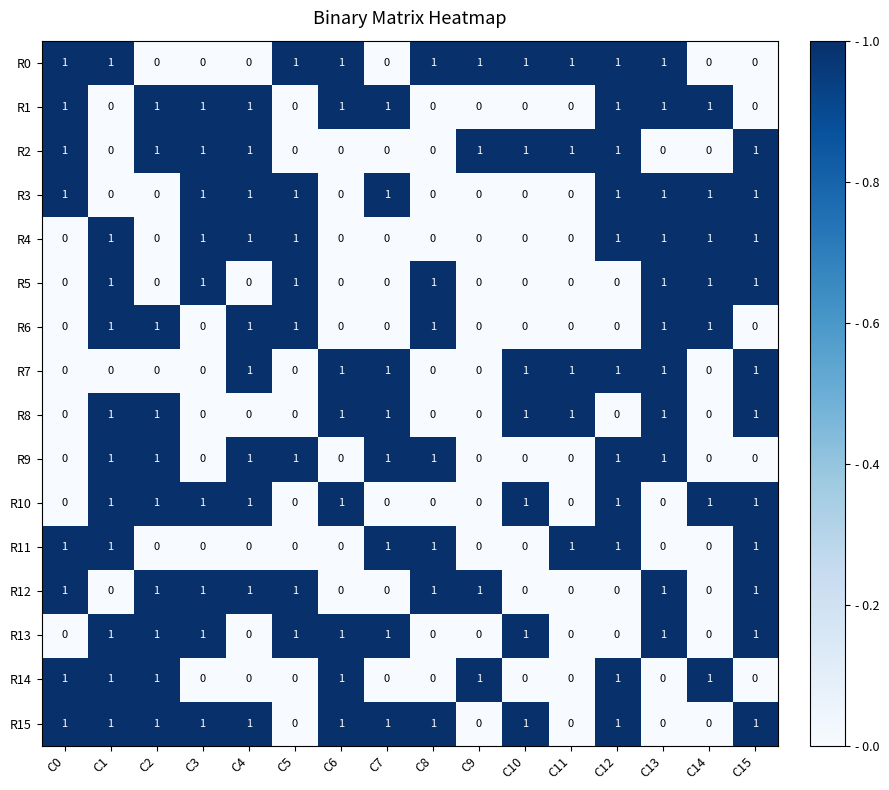

How many categories are shown in the chart?

16